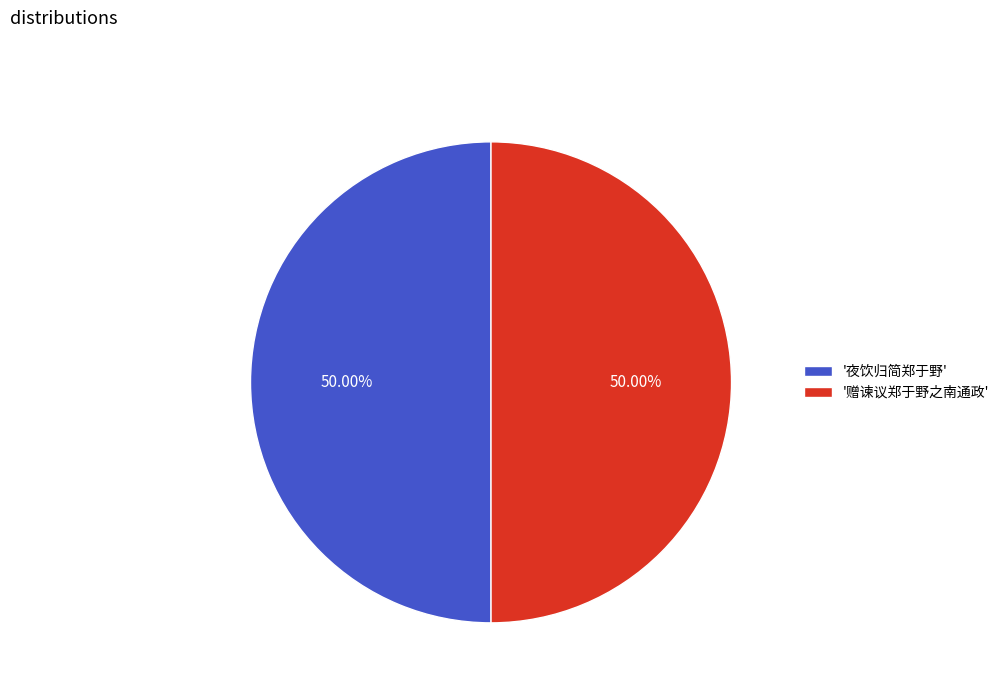

Do '夜饮归简郑于野' and '赠谏议郑于野之南通政' together represent more than half of the pie?

Yes